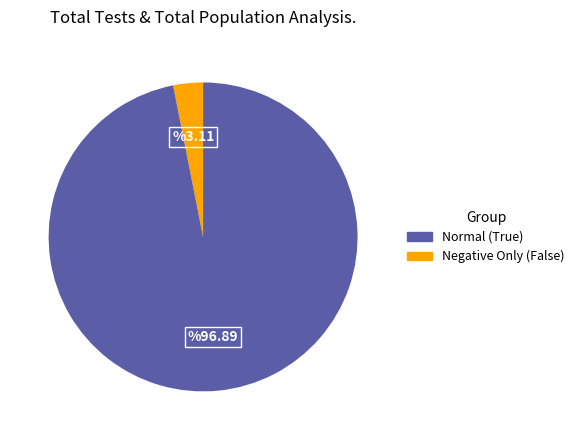

Does any single category account for the majority?

Yes